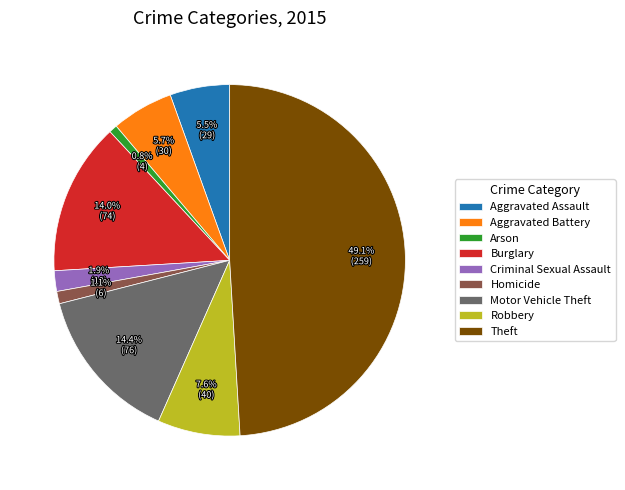

Do Homicide and Motor Vehicle Theft together represent more than half of the pie?

No